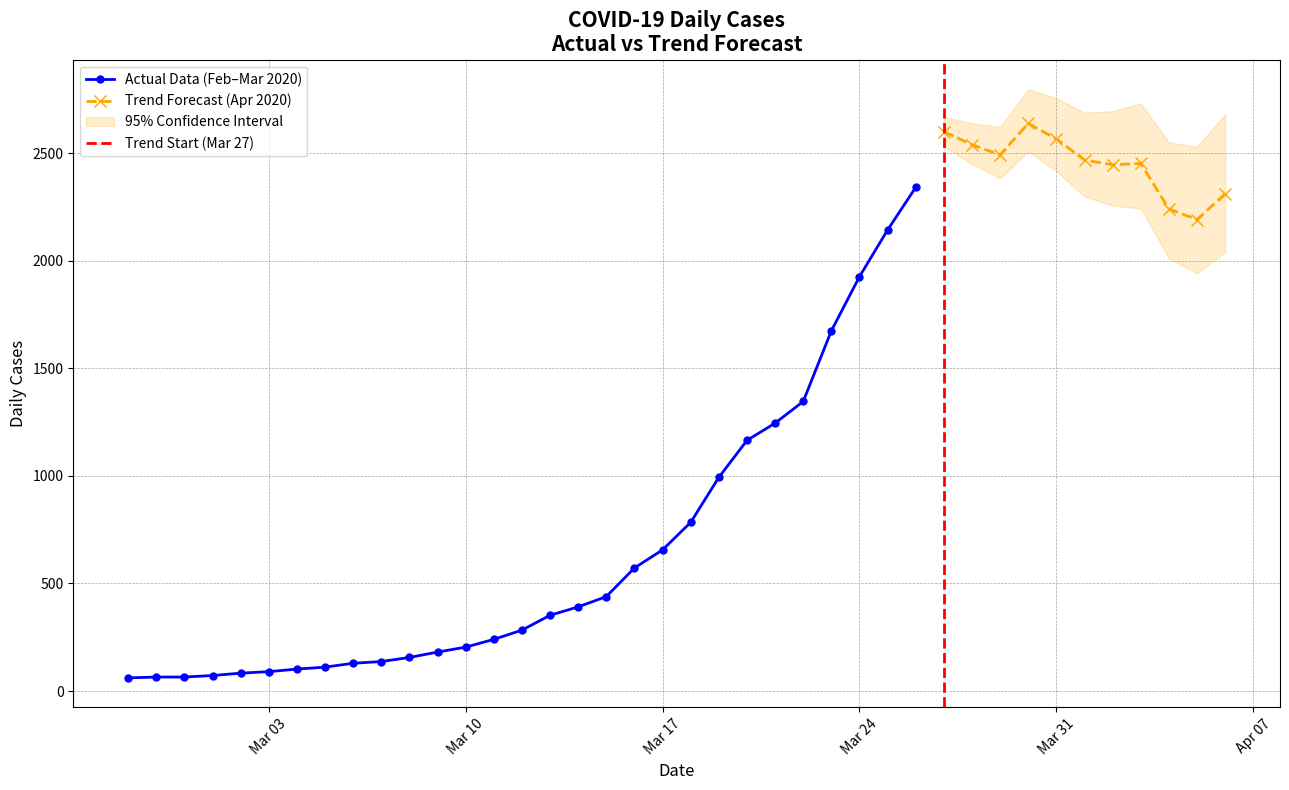

Reading left to right, list all the values displayed in this chart.

2020-02-27=61	2020-02-28=65	2020-02-29=65	2020-03-01=72	2020-03-02=83	2020-03-03=90	2020-03-04=102	2020-03-05=111	2020-03-06=129	2020-03-07=137	2020-03-08=156	2020-03-09=181	2020-03-10=204	2020-03-11=240	2020-03-12=283	2020-03-13=352	2020-03-14=391	2020-03-15=439	2020-03-16=572	2020-03-17=656	2020-03-18=784	2020-03-19=993	2020-03-20=1165	2020-03-21=1245	2020-03-22=1346	2020-03-23=1674	2020-03-24=1926	2020-03-25=2143	2020-03-26=2341	2020-03-27=2600	2020-03-28=2539	2020-03-29=2492	2020-03-30=2638	2020-03-31=2566	2020-04-01=2468	2020-04-02=2446	2020-04-03=2452	2020-04-04=2241	2020-04-05=2191	2020-04-06=2311